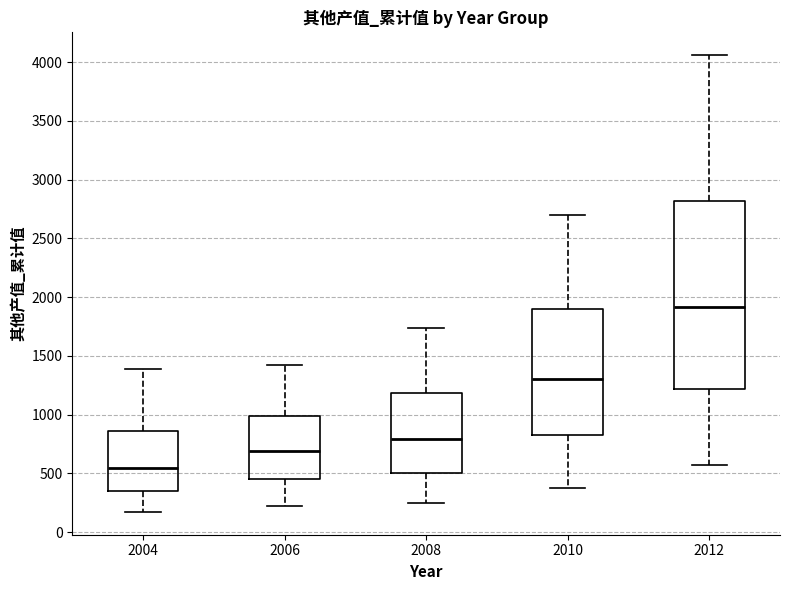

Reading left to right, read every box against the y-axis: the position of its median line, the range the box covers, and the ends of its whiskers. The values are not printed on the chart, so give them approximately, as read against the axis.

2004: median 550, box 350 to 850, whiskers 150 to 1400
2006: median 700, box 450 to 1000, whiskers 200 to 1400
2008: median 800, box 500 to 1200, whiskers 250 to 1750
2010: median 1300, box 850 to 1900, whiskers 400 to 2700
2012: median 1900, box 1200 to 2800, whiskers 550 to 4050